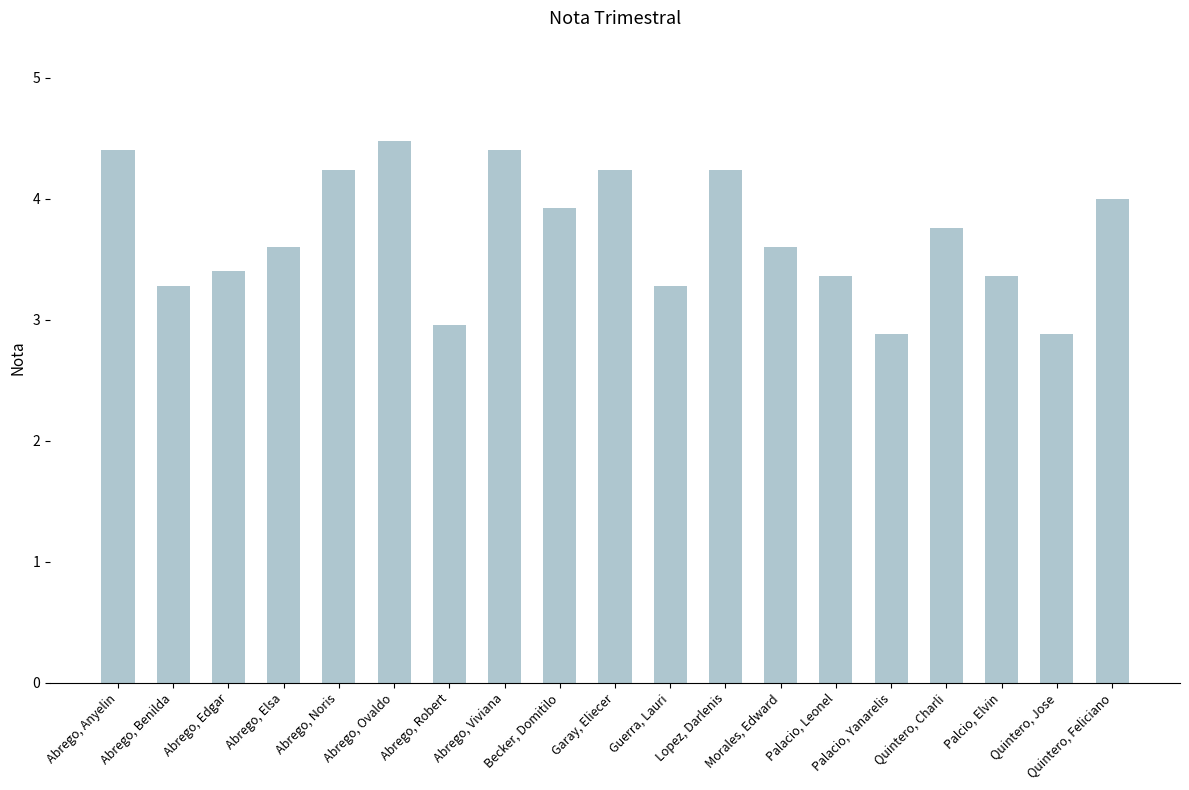

What is the change in value from Palacio, Yanarelis to Quintero, Feliciano?

+1.1